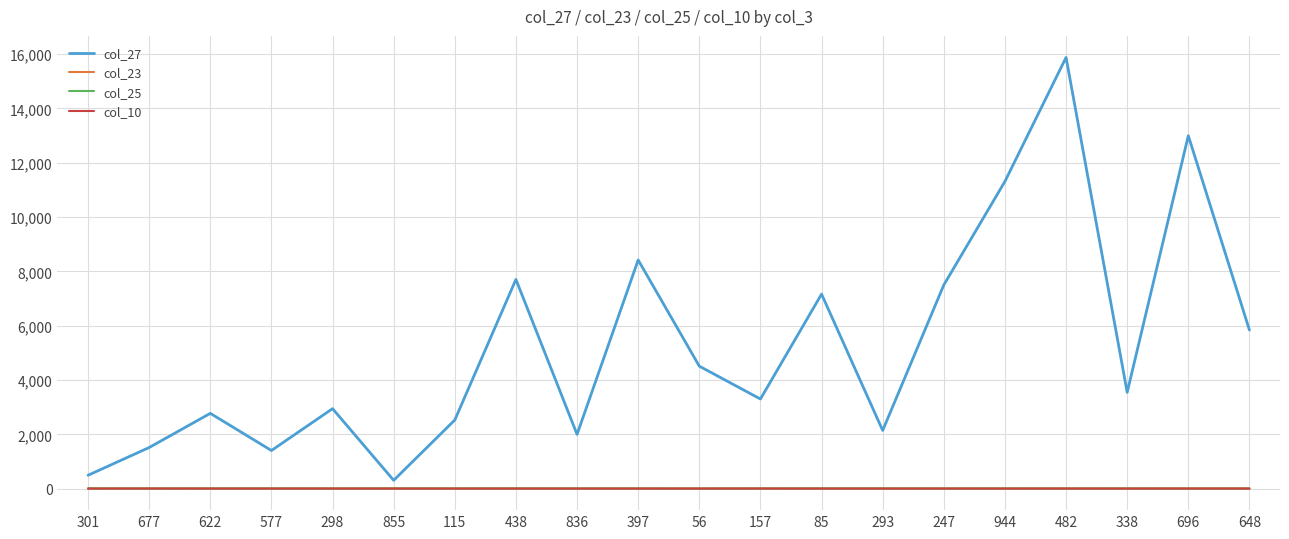

Which series has the largest total across all categories?

col_27